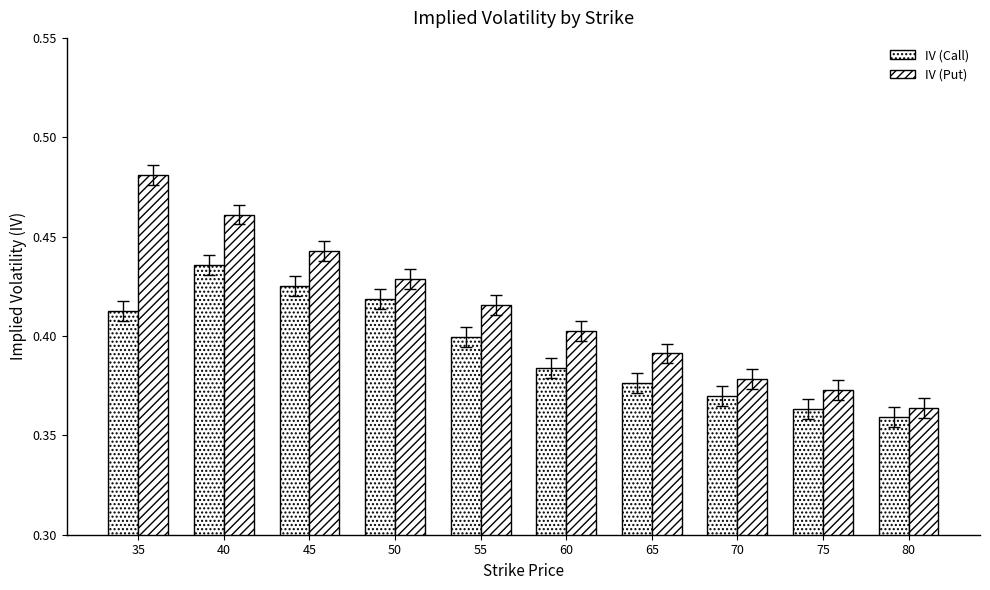

Is it true that IV (Call) equals 0.4 at 35?

True